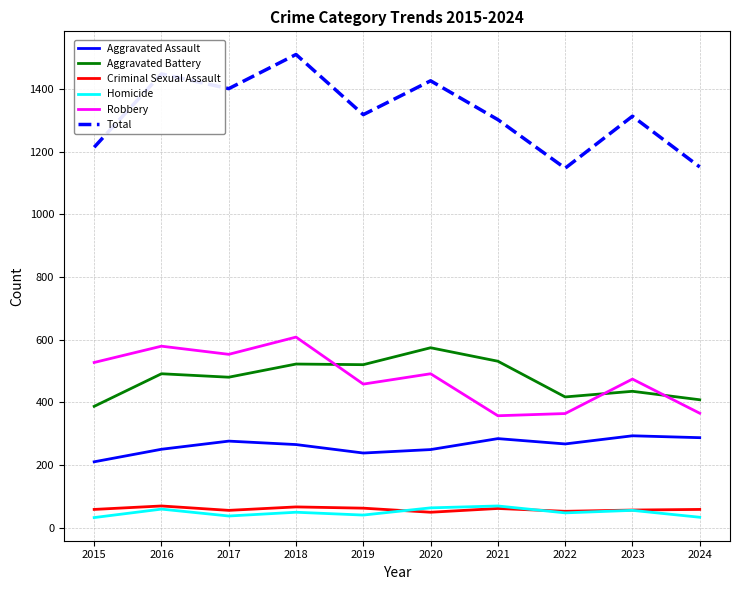

True or false: Aggravated Assault and Criminal Sexual Assault cross at least once.

False